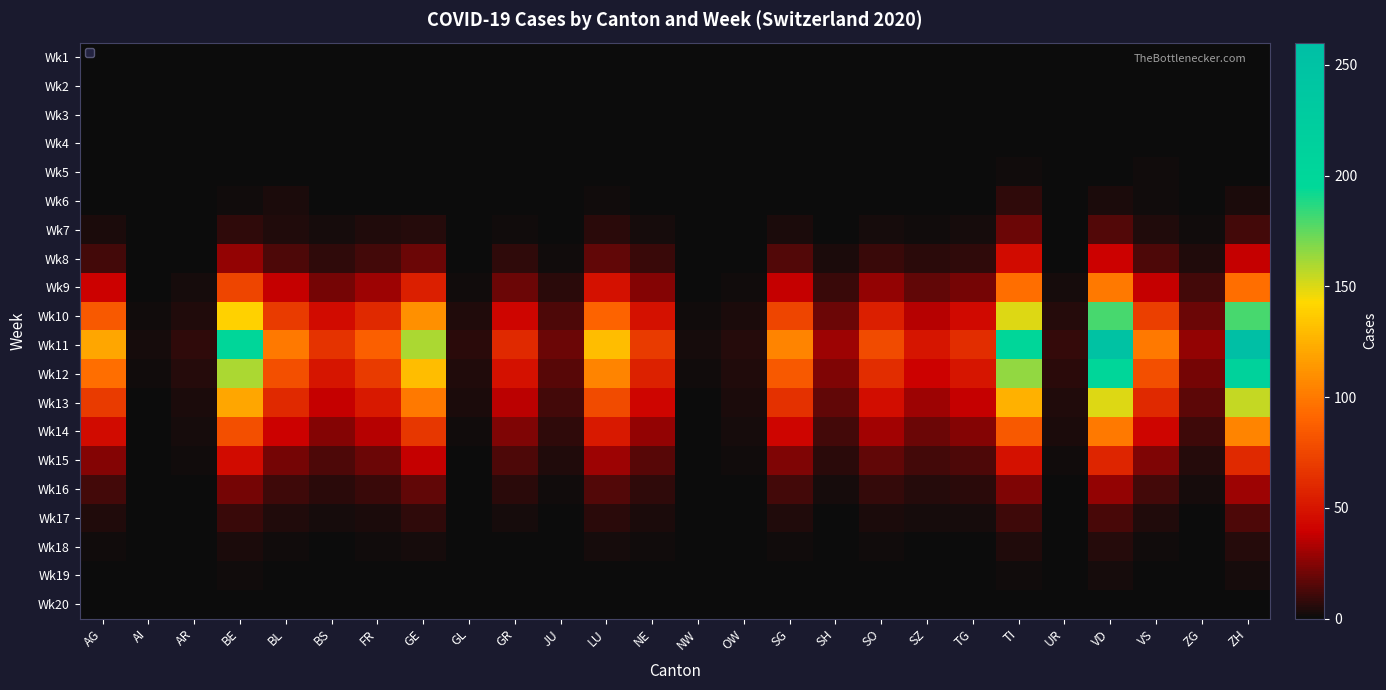

Reading left to right, extract all data points from this chart.

Wk1: AG=0	AI=0	AR=0	BE=0	BL=0	BS=0	FR=0	GE=0	GL=0	GR=0	JU=0	LU=0	NE=0	NW=0	OW=0	SG=0	SH=0	SO=0	SZ=0	TG=0	TI=0	UR=0	VD=0	VS=0	ZG=0	ZH=0
Wk2: AG=0	AI=0	AR=0	BE=0	BL=0	BS=0	FR=0	GE=0	GL=0	GR=0	JU=0	LU=0	NE=0	NW=0	OW=0	SG=0	SH=0	SO=0	SZ=0	TG=0	TI=0	UR=0	VD=0	VS=0	ZG=0	ZH=0
Wk3: AG=0	AI=0	AR=0	BE=0	BL=0	BS=0	FR=0	GE=0	GL=0	GR=0	JU=0	LU=0	NE=0	NW=0	OW=0	SG=0	SH=0	SO=0	SZ=0	TG=0	TI=0	UR=0	VD=0	VS=0	ZG=0	ZH=0
Wk4: AG=0	AI=0	AR=0	BE=0	BL=0	BS=0	FR=0	GE=0	GL=0	GR=0	JU=0	LU=0	NE=0	NW=0	OW=0	SG=0	SH=0	SO=0	SZ=0	TG=0	TI=0	UR=0	VD=0	VS=0	ZG=0	ZH=0
Wk5: AG=0	AI=0	AR=0	BE=0	BL=0	BS=0	FR=0	GE=0	GL=0	GR=0	JU=0	LU=0	NE=0	NW=0	OW=0	SG=0	SH=0	SO=0	SZ=0	TG=0	TI=2	UR=0	VD=0	VS=2	ZG=1	ZH=0
Wk6: AG=0	AI=0	AR=0	BE=2	BL=4	BS=0	FR=0	GE=1	GL=0	GR=1	JU=0	LU=2	NE=0	NW=0	OW=0	SG=1	SH=0	SO=0	SZ=1	TG=0	TI=8	UR=0	VD=4	VS=2	ZG=1	ZH=4
Wk7: AG=4	AI=0	AR=0	BE=8	BL=5	BS=3	FR=5	GE=6	GL=0	GR=2	JU=1	LU=7	NE=3	NW=0	OW=0	SG=4	SH=1	SO=3	SZ=2	TG=3	TI=20	UR=0	VD=15	VS=5	ZG=2	ZH=12
Wk8: AG=12	AI=0	AR=1	BE=28	BL=14	BS=8	FR=12	GE=20	GL=1	GR=8	JU=2	LU=18	NE=10	NW=0	OW=1	SG=15	SH=4	SO=10	SZ=7	TG=8	TI=45	UR=1	VD=40	VS=14	ZG=5	ZH=38
Wk9: AG=40	AI=1	AR=3	BE=75	BL=38	BS=22	FR=30	GE=55	GL=2	GR=20	JU=7	LU=48	NE=25	NW=1	OW=2	SG=38	SH=10	SO=28	SZ=18	TG=22	TI=95	UR=3	VD=100	VS=38	ZG=12	ZH=95
Wk10: AG=85	AI=2	AR=5	BE=140	BL=70	BS=45	FR=60	GE=110	GL=5	GR=42	JU=14	LU=90	NE=48	NW=2	OW=4	SG=75	SH=20	SO=55	SZ=35	TG=44	TI=150	UR=6	VD=180	VS=72	ZG=20	ZH=180
Wk11: AG=120	AI=3	AR=8	BE=200	BL=100	BS=65	FR=88	GE=160	GL=7	GR=60	JU=20	LU=130	NE=70	NW=3	OW=6	SG=105	SH=30	SO=78	SZ=50	TG=62	TI=200	UR=9	VD=250	VS=100	ZG=28	ZH=260
Wk12: AG=95	AI=2	AR=6	BE=160	BL=80	BS=50	FR=70	GE=130	GL=5	GR=48	JU=16	LU=105	NE=56	NW=2	OW=5	SG=85	SH=24	SO=62	SZ=40	TG=50	TI=165	UR=7	VD=200	VS=80	ZG=22	ZH=210
Wk13: AG=70	AI=1	AR=4	BE=120	BL=60	BS=38	FR=52	GE=100	GL=4	GR=36	JU=12	LU=78	NE=42	NW=1	OW=4	SG=64	SH=18	SO=46	SZ=30	TG=38	TI=125	UR=5	VD=150	VS=60	ZG=17	ZH=155
Wk14: AG=45	AI=1	AR=3	BE=80	BL=40	BS=25	FR=35	GE=68	GL=2	GR=24	JU=8	LU=52	NE=28	NW=1	OW=3	SG=42	SH=12	SO=31	SZ=20	TG=25	TI=85	UR=4	VD=100	VS=42	ZG=11	ZH=105
Wk15: AG=25	AI=0	AR=2	BE=45	BL=22	BS=14	FR=20	GE=38	GL=1	GR=14	JU=5	LU=30	NE=16	NW=0	OW=2	SG=24	SH=7	SO=18	SZ=12	TG=14	TI=48	UR=2	VD=58	VS=24	ZG=6	ZH=60
Wk16: AG=12	AI=0	AR=1	BE=22	BL=11	BS=7	FR=10	GE=18	GL=1	GR=7	JU=2	LU=15	NE=8	NW=0	OW=1	SG=12	SH=3	SO=9	SZ=6	TG=7	TI=24	UR=1	VD=28	VS=12	ZG=3	ZH=30
Wk17: AG=5	AI=0	AR=0	BE=10	BL=5	BS=3	FR=4	GE=8	GL=0	GR=3	JU=1	LU=7	NE=4	NW=0	OW=0	SG=5	SH=1	SO=4	SZ=3	TG=3	TI=11	UR=0	VD=13	VS=5	ZG=1	ZH=14
Wk18: AG=2	AI=0	AR=0	BE=4	BL=2	BS=1	FR=2	GE=3	GL=0	GR=1	JU=0	LU=3	NE=2	NW=0	OW=0	SG=2	SH=0	SO=2	SZ=1	TG=1	TI=5	UR=0	VD=6	VS=2	ZG=0	ZH=6
Wk19: AG=1	AI=0	AR=0	BE=2	BL=1	BS=0	FR=1	GE=1	GL=0	GR=0	JU=0	LU=1	NE=1	NW=0	OW=0	SG=1	SH=0	SO=1	SZ=0	TG=0	TI=2	UR=0	VD=3	VS=1	ZG=0	ZH=3
Wk20: AG=0	AI=0	AR=0	BE=1	BL=0	BS=0	FR=0	GE=1	GL=0	GR=0	JU=0	LU=0	NE=0	NW=0	OW=0	SG=0	SH=0	SO=0	SZ=0	TG=0	TI=1	UR=0	VD=1	VS=0	ZG=0	ZH=1